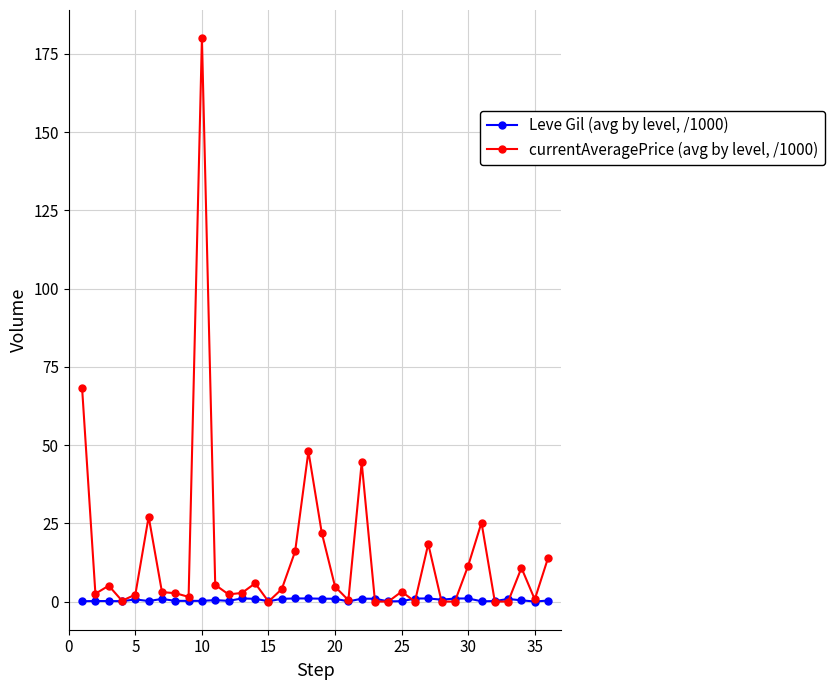

List the series in order of their overall mean, highest first.

currentAveragePrice (avg by level, /1000), Leve Gil (avg by level, /1000)